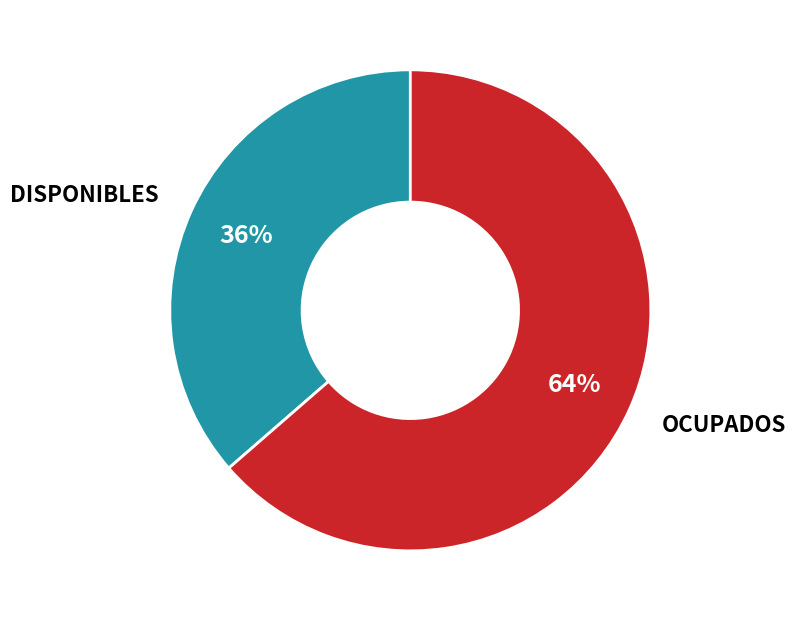

Count the number of slices in the pie.

2